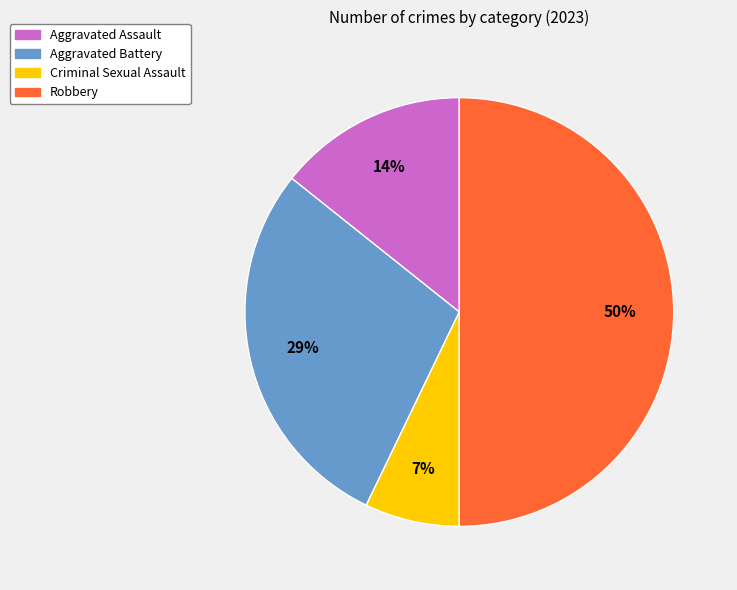

What percentage is the Robbery slice, to the nearest percent?

50%